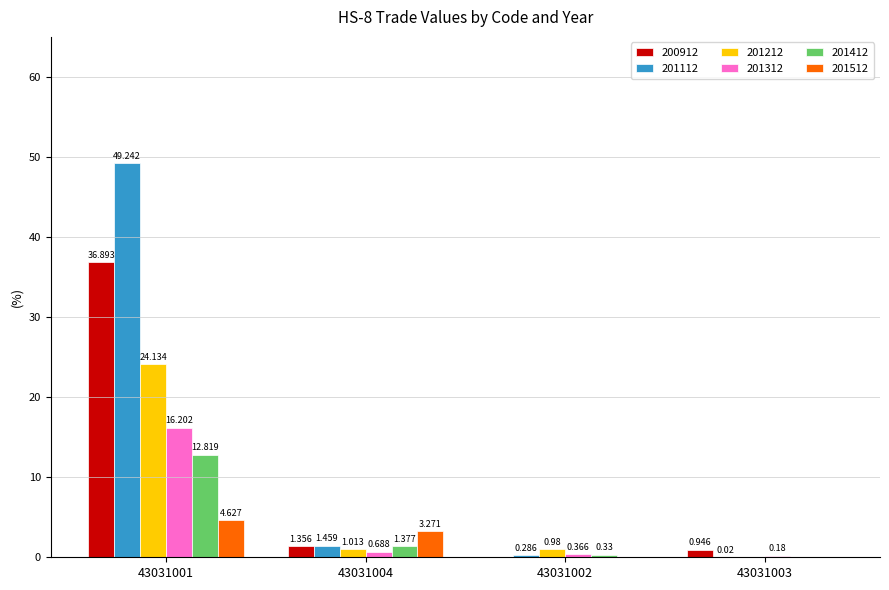

Reading right to left, list all the values displayed in this chart.

200912: 0.9	0.0	1.4	36.9
201112: 0.0	0.3	1.5	49.2
201212: 0.0	1.0	1.0	24.1
201312: 0.2	0.4	0.7	16.2
201412: 0.0	0.3	1.4	12.8
201512: 0.0	0.0	3.3	4.6